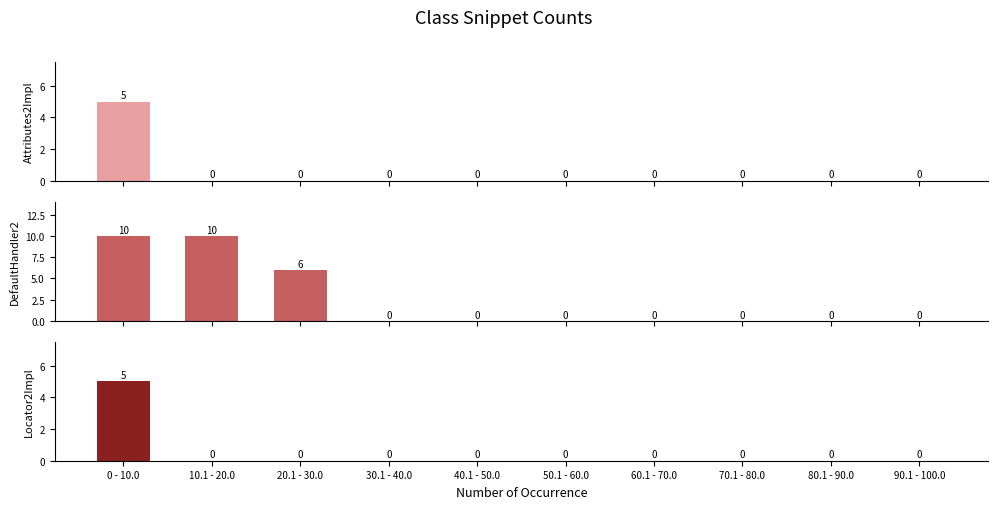

The Attributes2Impl series shows 5 at 0 - 10.0. True or false?

True